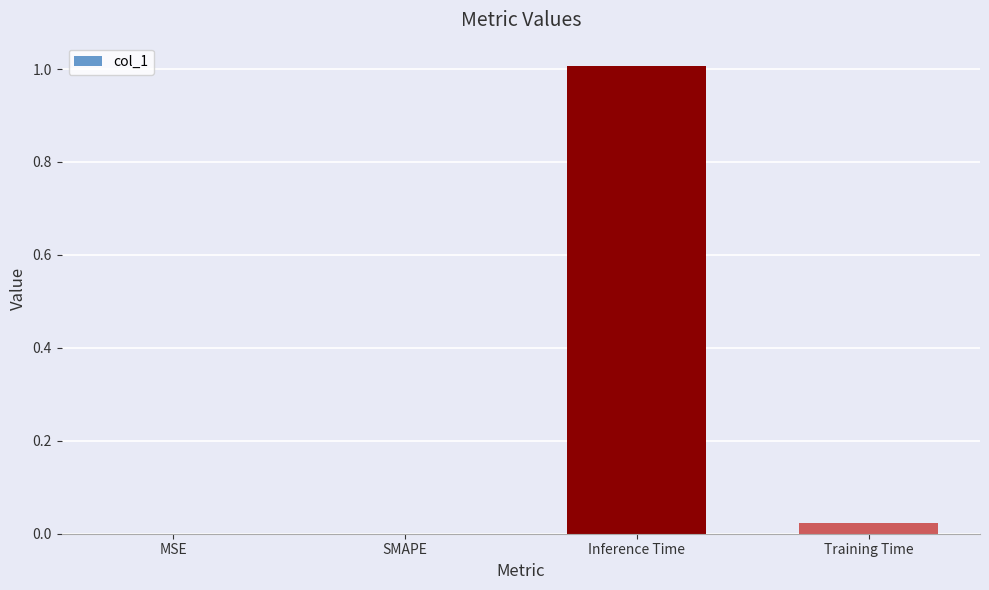

How many data points does each series have?

4